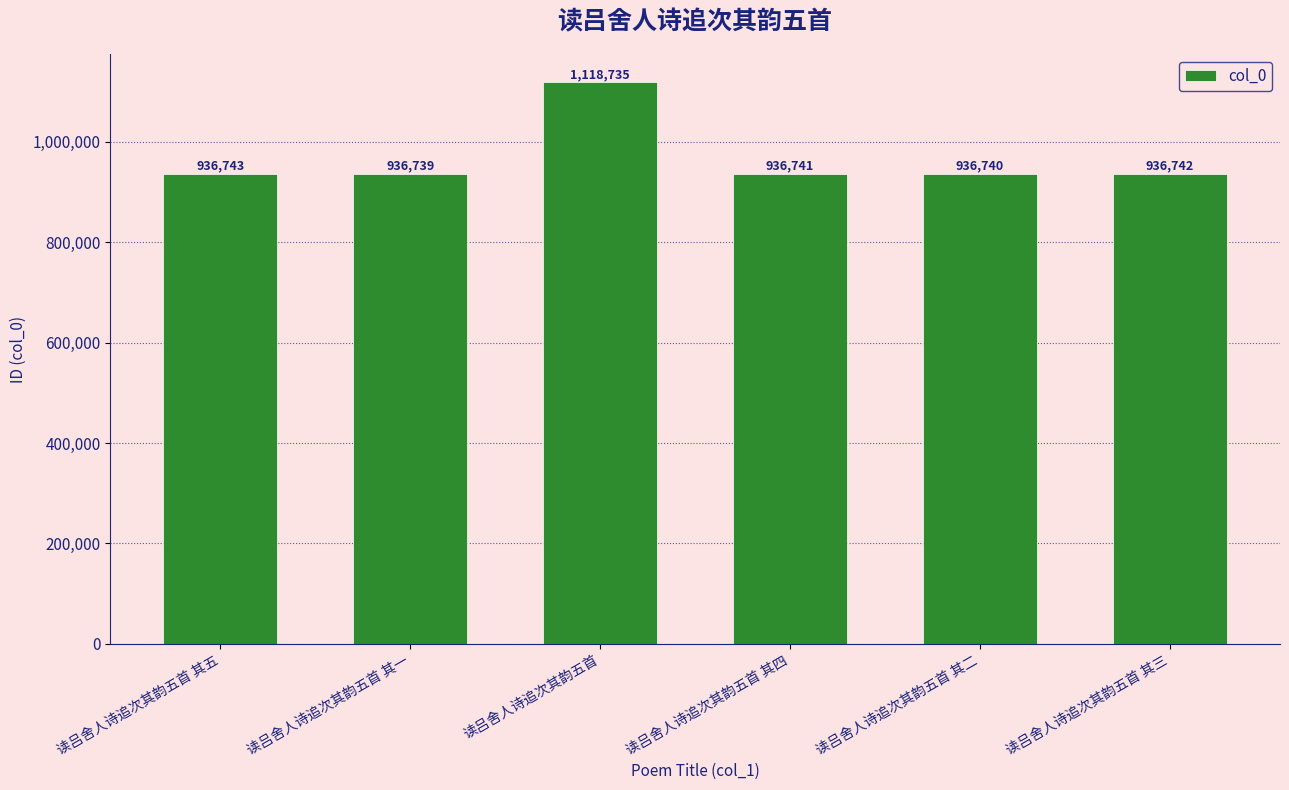

Are the bars grouped side by side (vs. stacked)?

No